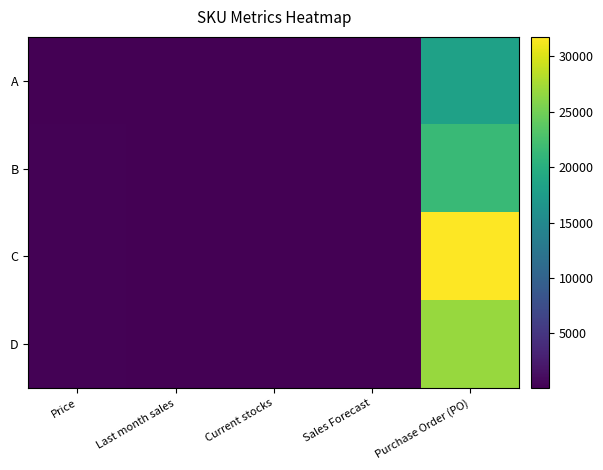

Which label corresponds to the largest value in the chart?

Purchase Order (PO)